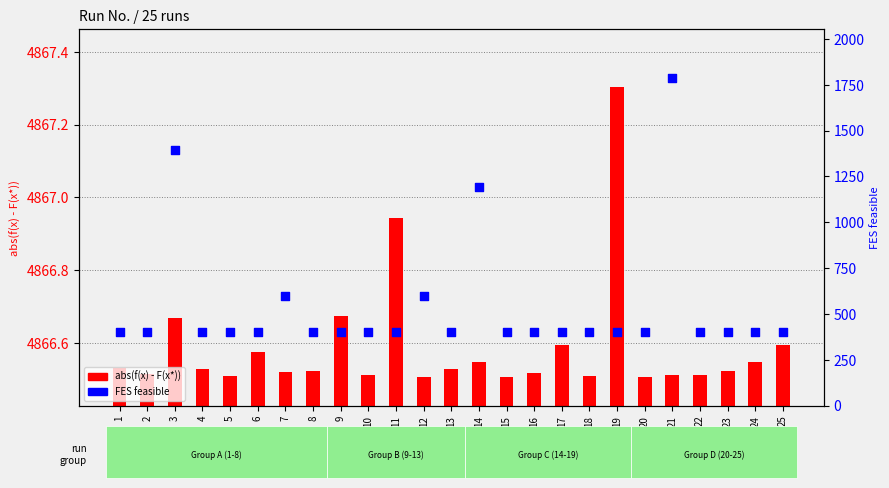

What are all the series names shown in the legend?

abs(f(x) - F(x*)), FES feasible